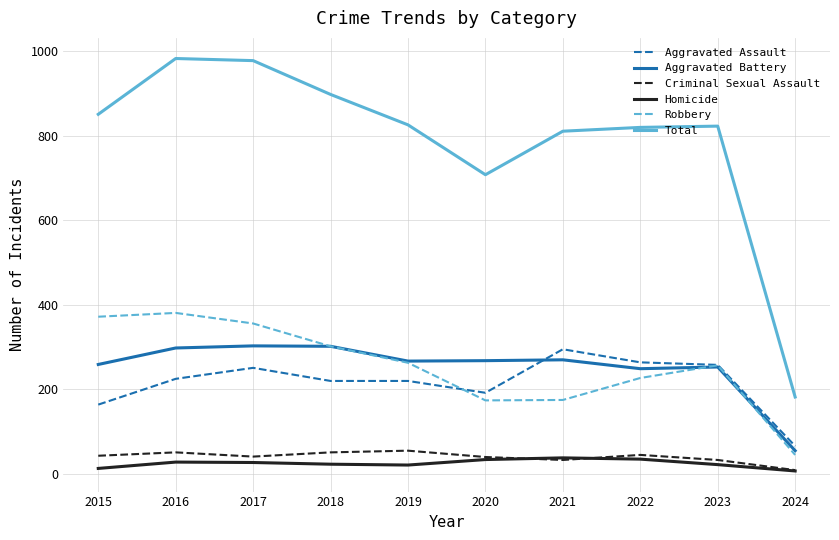

Is the value of Robbery at 2017 greater than the value of Criminal Sexual Assault at 2018?

Yes